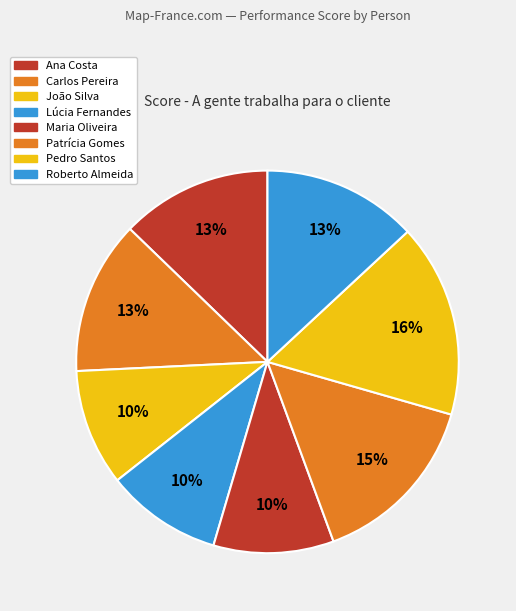

Rank the categories by value from lowest to highest.

Lúcia Fernandes, João Silva, Maria Oliveira, Ana Costa, Carlos Pereira, Roberto Almeida, Patrícia Gomes, Pedro Santos